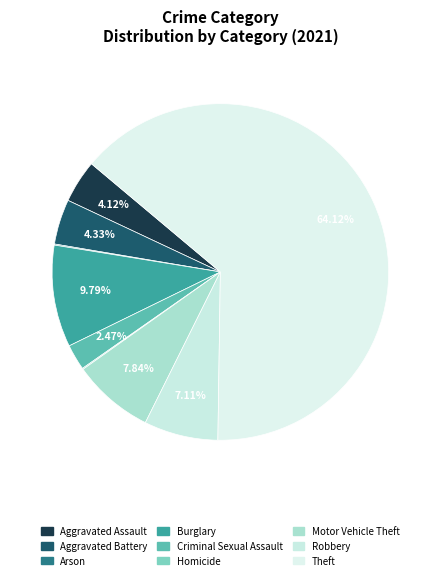

Approximately how many times larger is the value at Motor Vehicle Theft compared to Aggravated Battery?

1.8